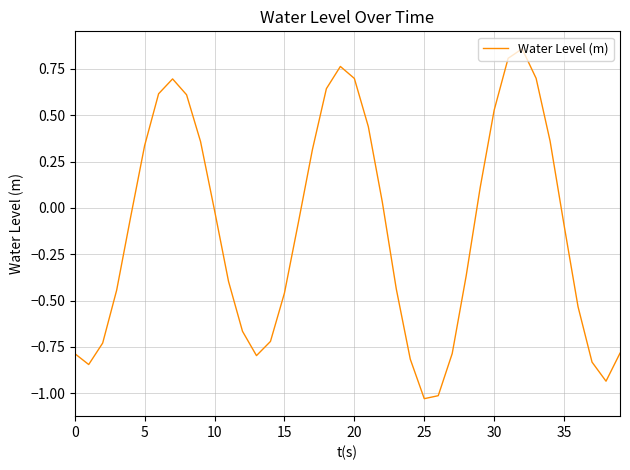

Is this an area chart (filled region under the line)?

No